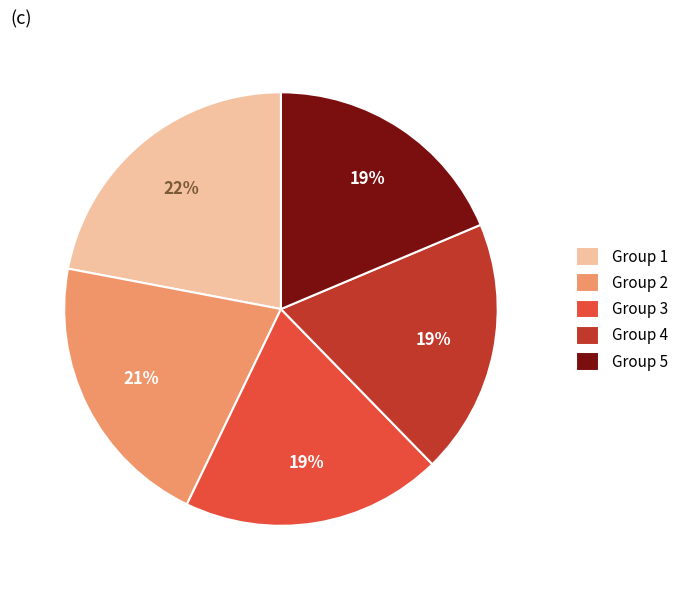

Is the sum of Group 3 and Group 2 greater than half?

No